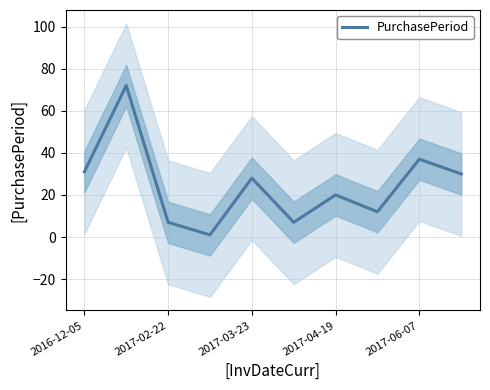

True or false: PurchasePeriod has a value of 12 at 2017-02-22.

False